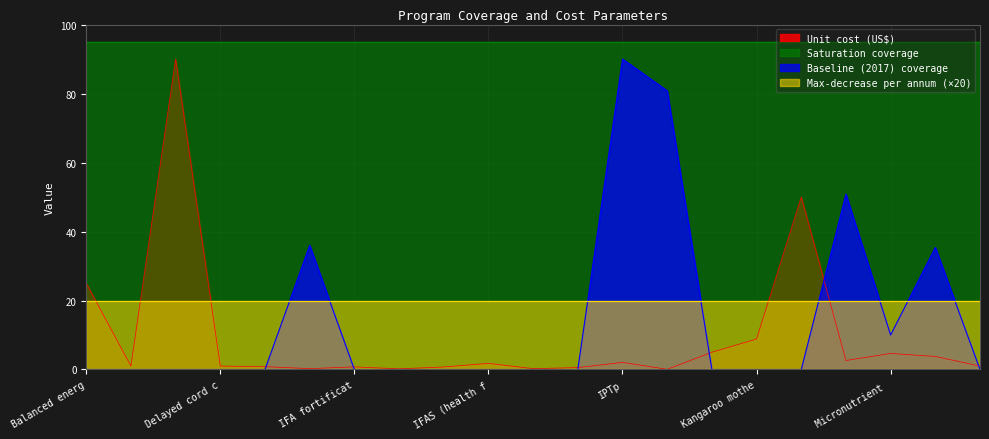

What is the greatest value displayed?

95.0